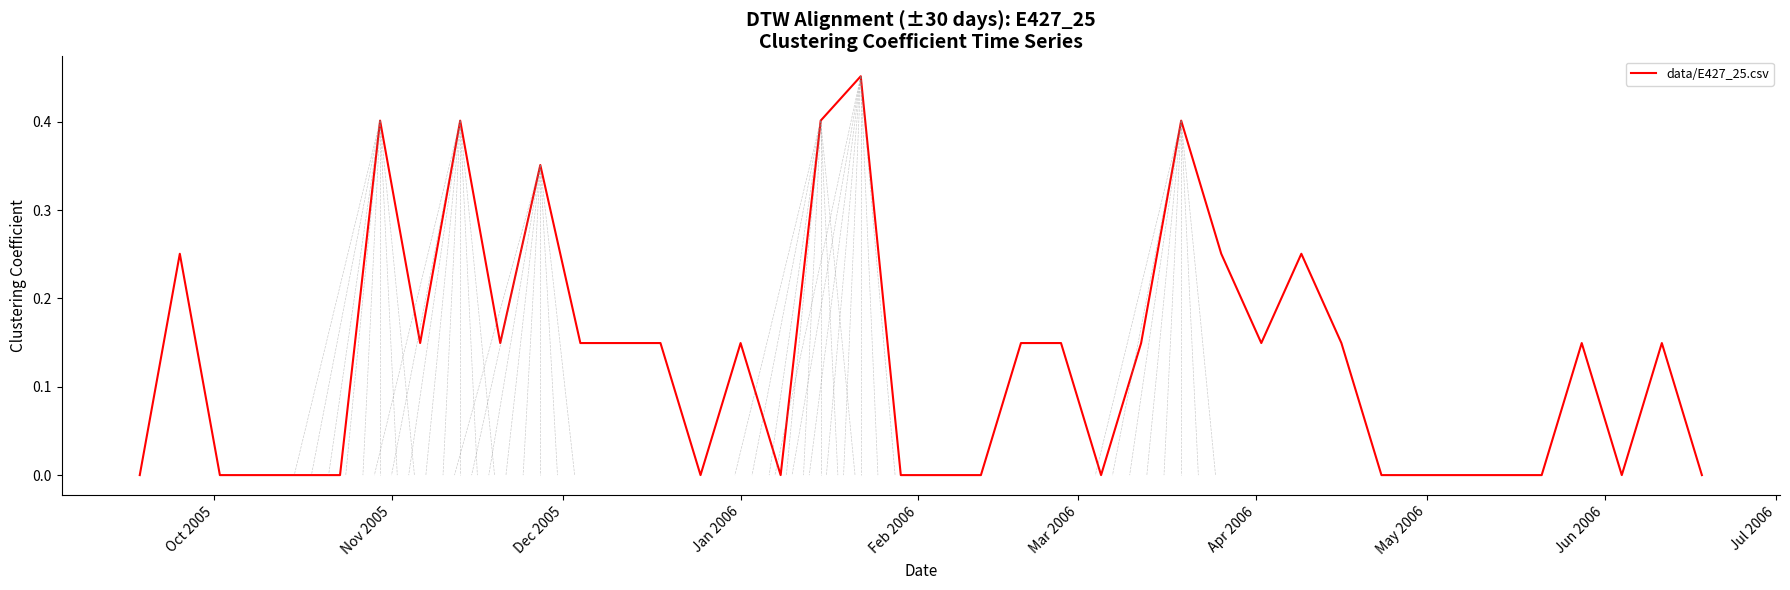

How many interior local valleys (lower than both neighbors) does the data have?

7